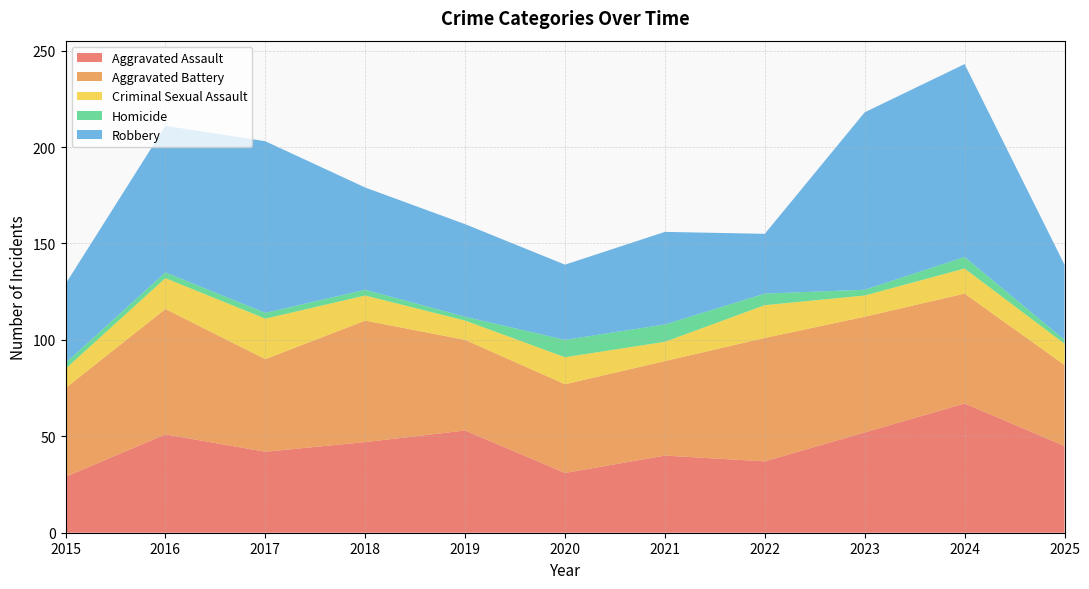

Reading left to right, list all the values displayed in this chart.

Aggravated Assault: 2015=29	2016=51	2017=42	2018=47	2019=53	2020=31	2021=40	2022=37	2023=52	2024=67	2025=45
Aggravated Battery: 2015=46	2016=65	2017=48	2018=63	2019=47	2020=46	2021=49	2022=64	2023=60	2024=57	2025=42
Criminal Sexual Assault: 2015=10	2016=16	2017=21	2018=13	2019=10	2020=14	2021=10	2022=17	2023=11	2024=13	2025=11
Homicide: 2015=3	2016=3	2017=3	2018=3	2019=2	2020=9	2021=9	2022=6	2023=3	2024=6	2025=2
Robbery: 2015=41	2016=76	2017=89	2018=53	2019=48	2020=39	2021=48	2022=31	2023=92	2024=100	2025=39